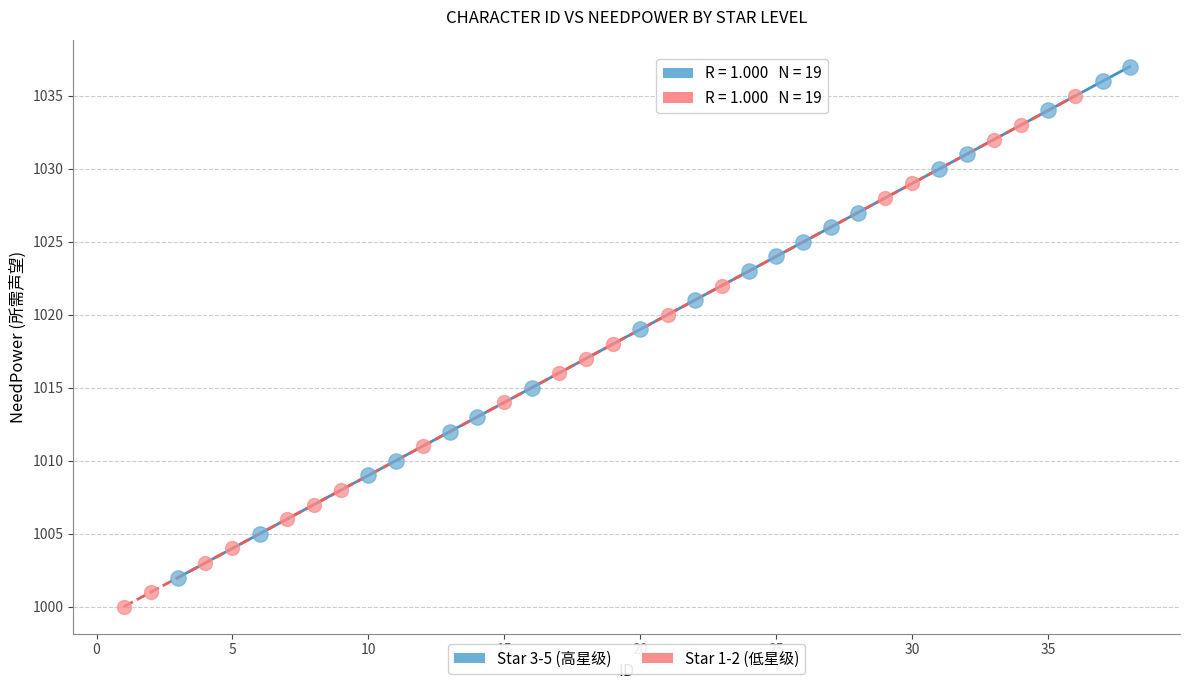

Which series contains the highest Y value?

Star 3-5 (高星级)